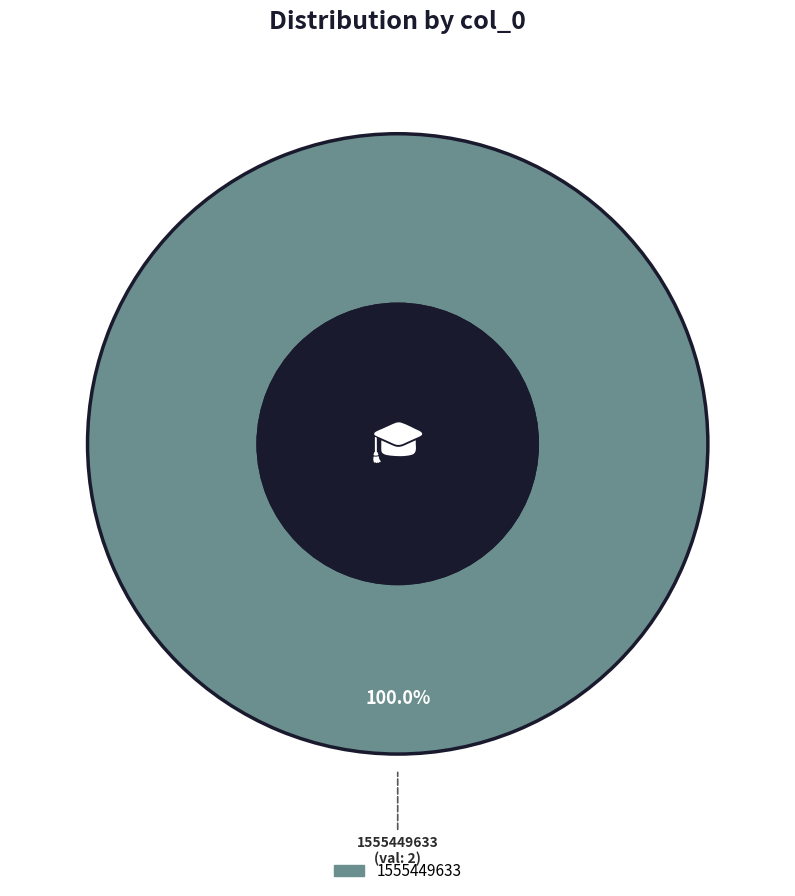

Does any single category account for the majority?

Yes